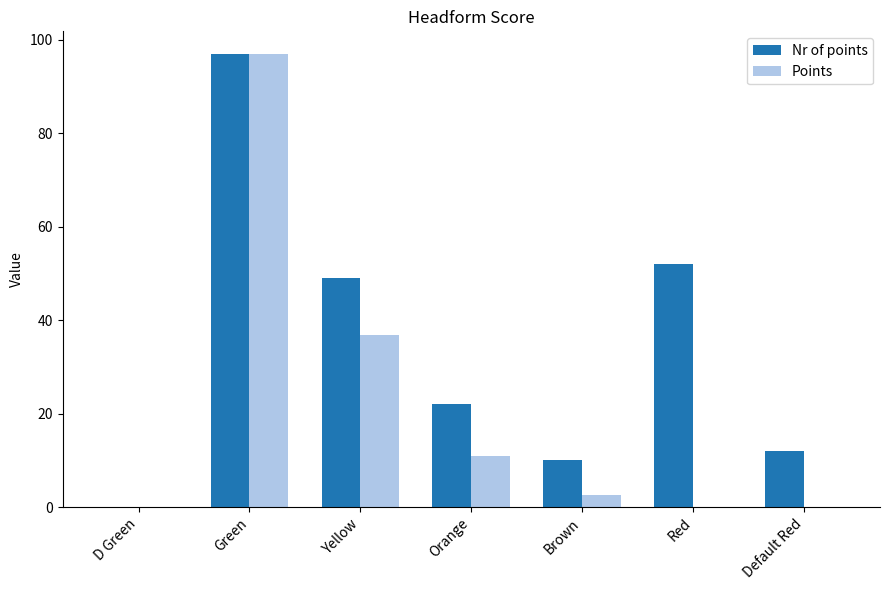

Reading left to right, what are all the values shown in this chart?

Nr of points: D Green=0.0	Green=97.0	Yellow=49.0	Orange=22.0	Brown=10.0	Red=52.0	Default Red=12.0
Points: D Green=0.0	Green=97.0	Yellow=36.8	Orange=11.0	Brown=2.5	Red=0.0	Default Red=0.0